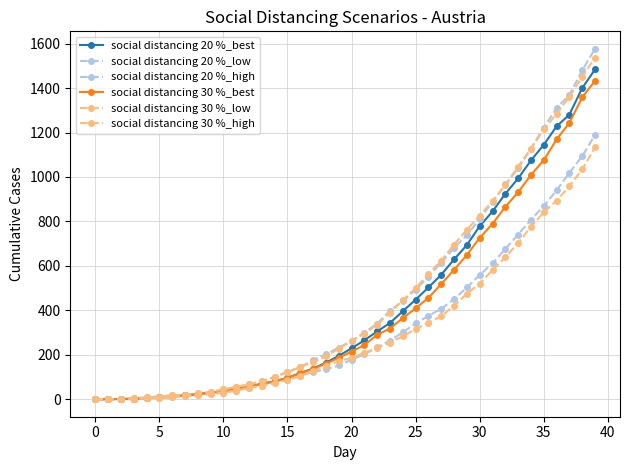

What is the difference between the maximum and minimum values in the social distancing 30 %_low series?

1132.6